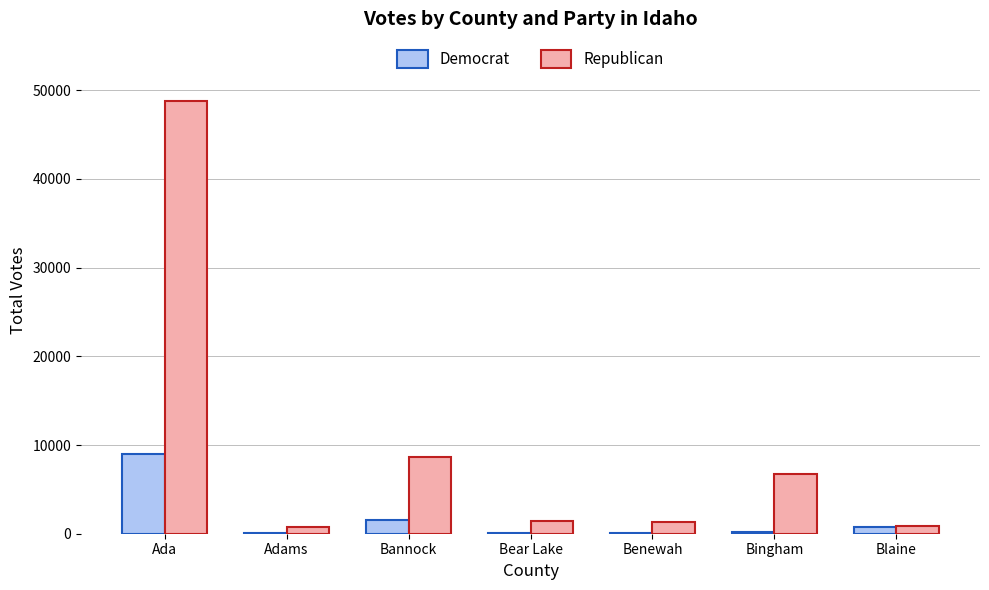

Are the bars horizontal?

No